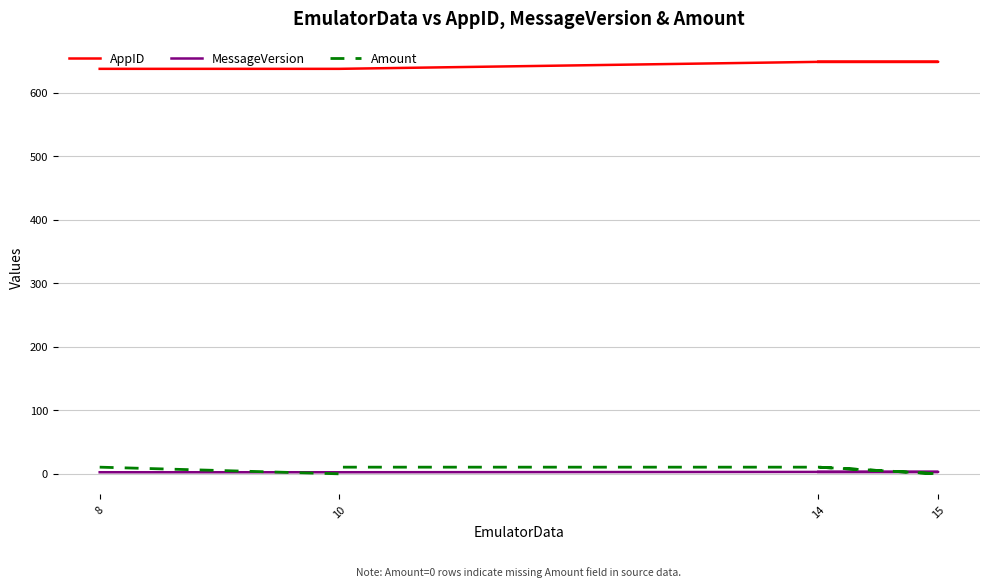

True or false: AppID has more than 0 interior local peaks.

False